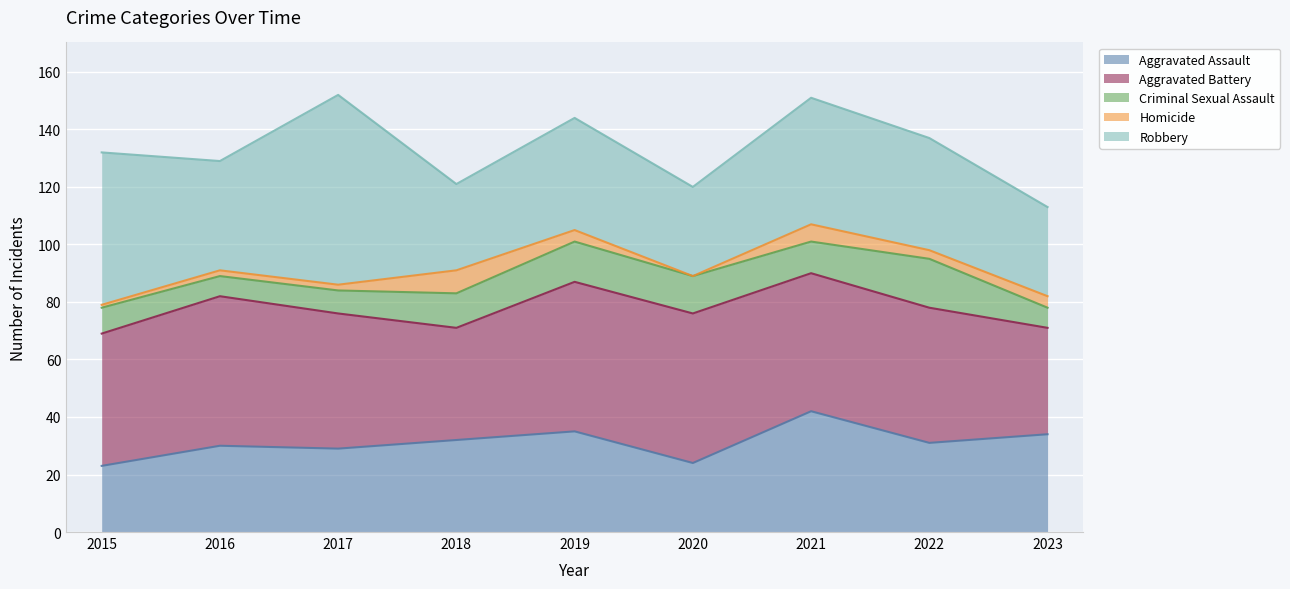

True or false: Criminal Sexual Assault and Aggravated Assault intersect in this chart.

False